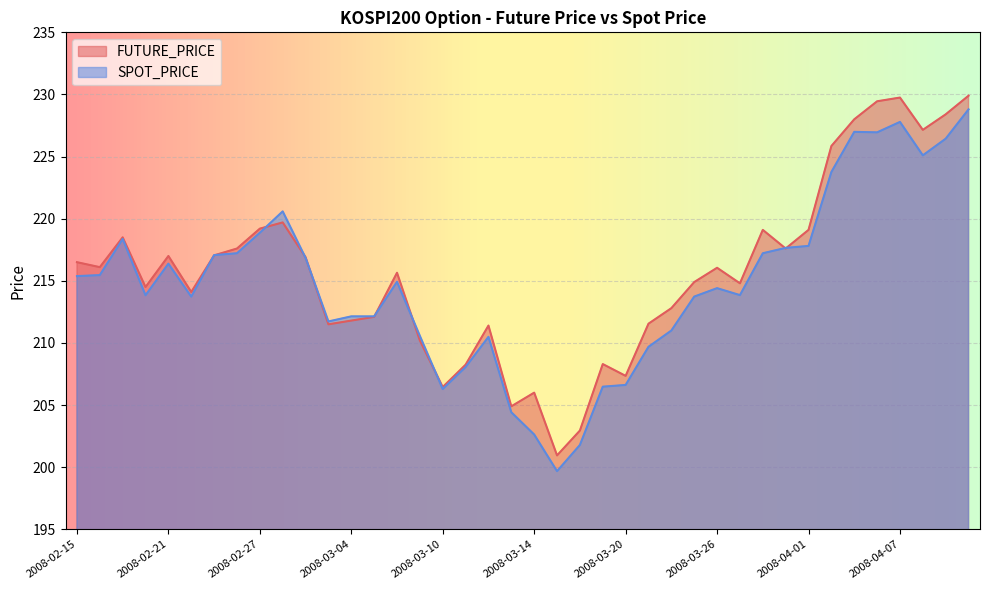

Which series has the largest total across all categories?

FUTURE_PRICE